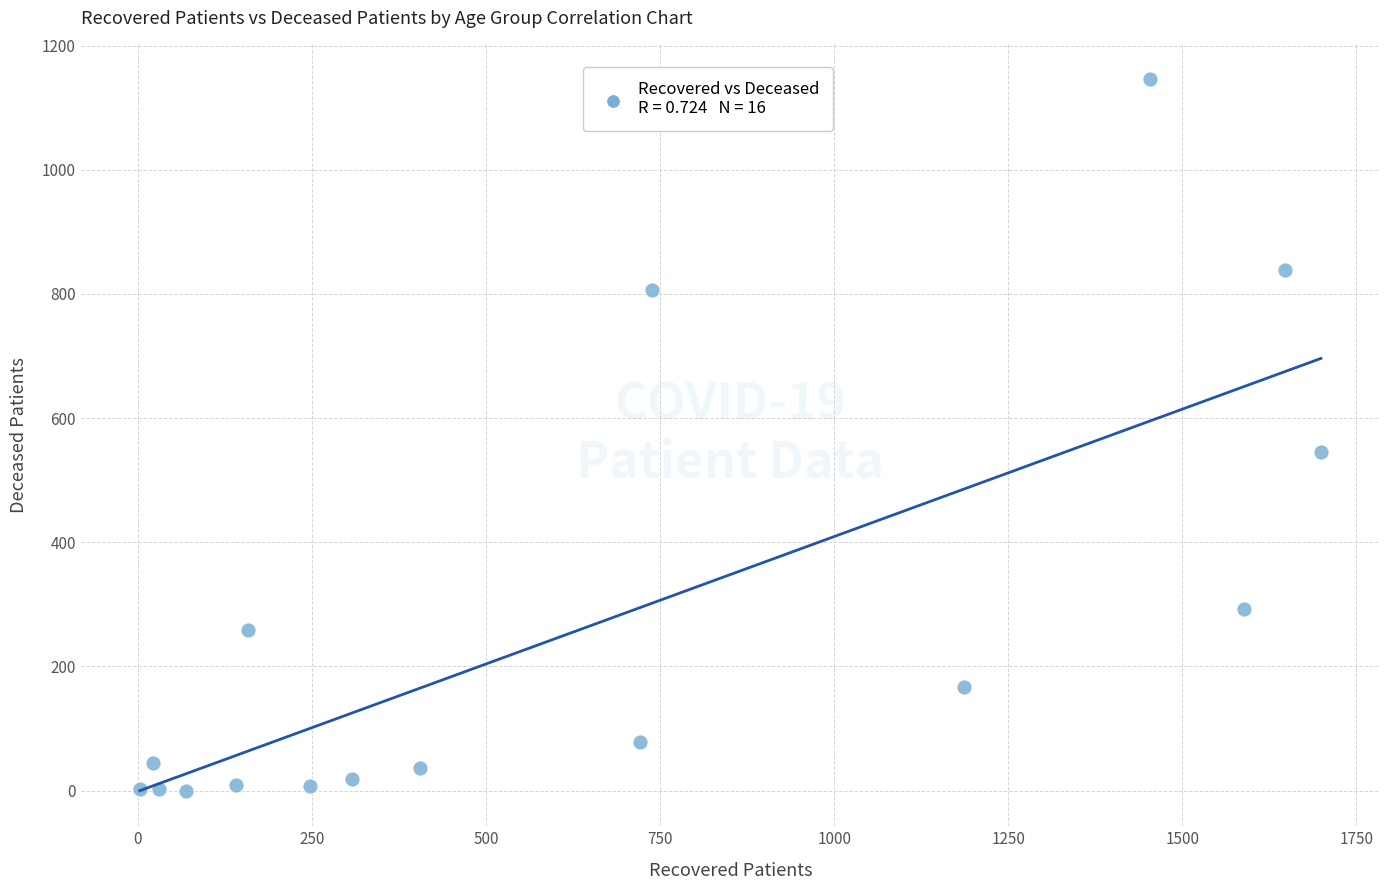

What is the range of Y values (max minus min)?

1146